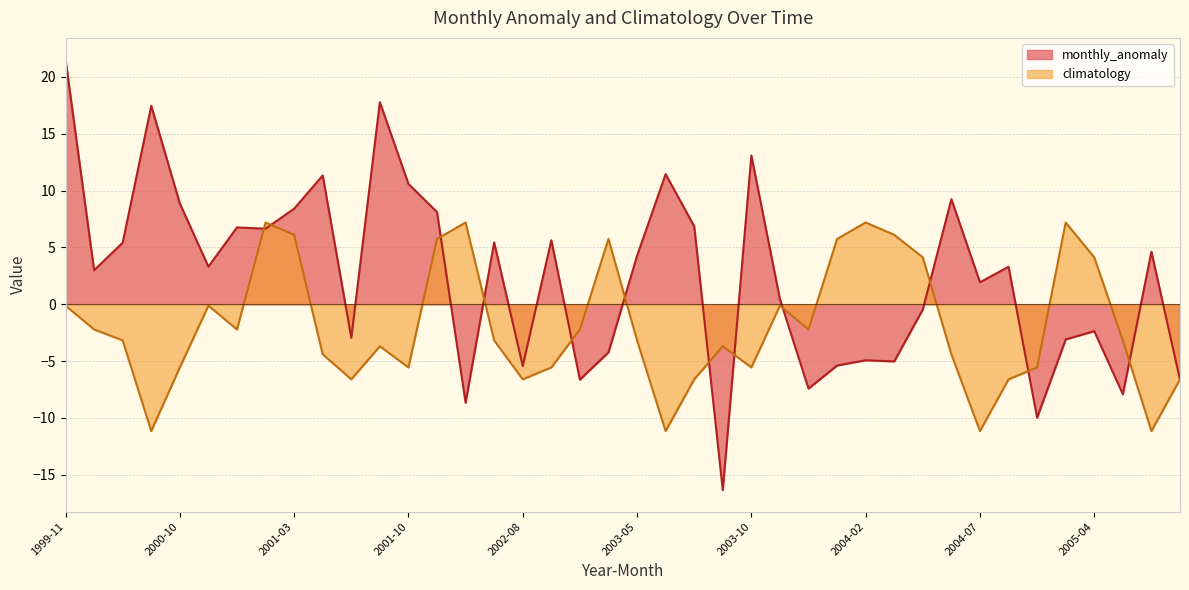

Does the chart have visible grid lines?

Yes